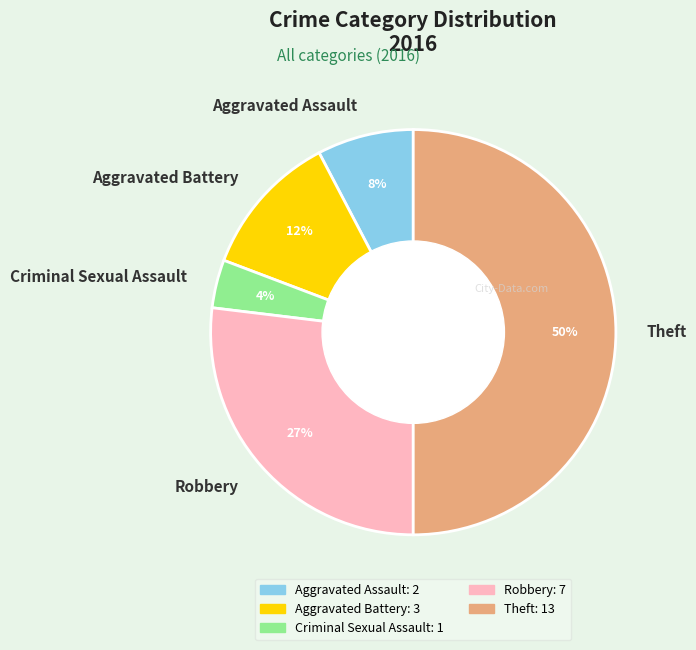

The Robbery slice represents 20% of the pie. True or false?

False